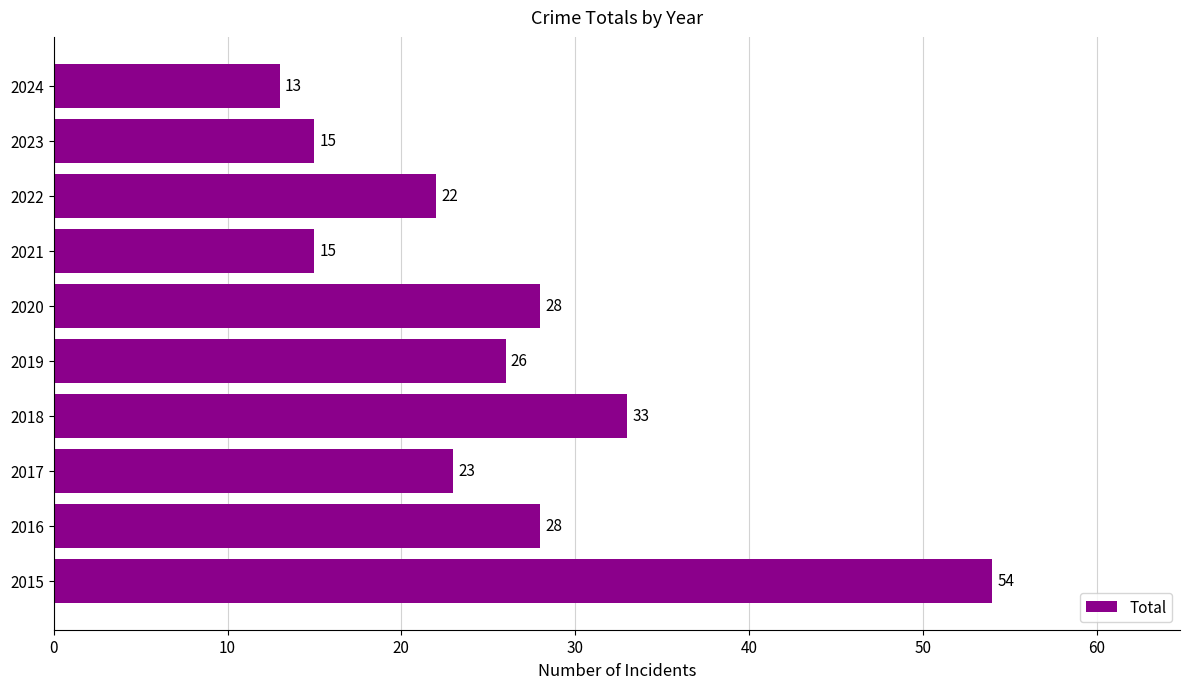

What is the change in value from 2017 to 2019?

+3